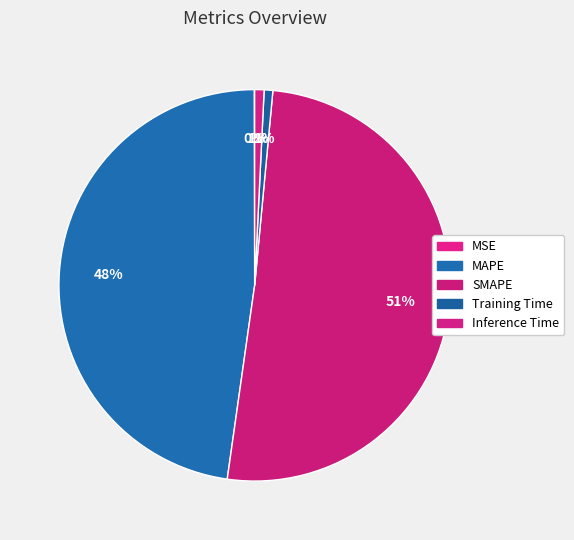

To the nearest percent, what is the difference between the Inference Time and MSE slice percentages?

1%